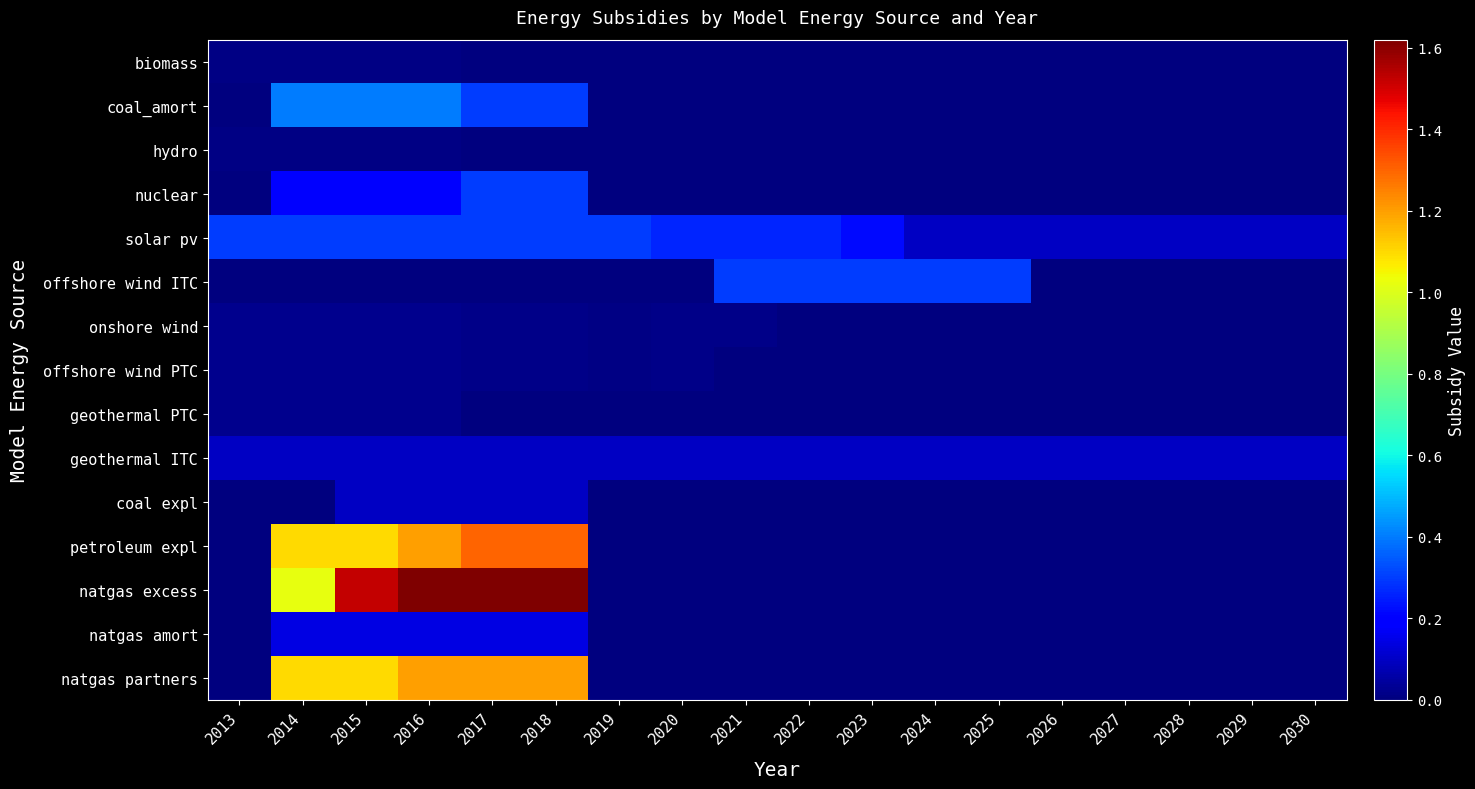

Between 2025 and 2027, which series saw the biggest shift?

offshore wind ITC